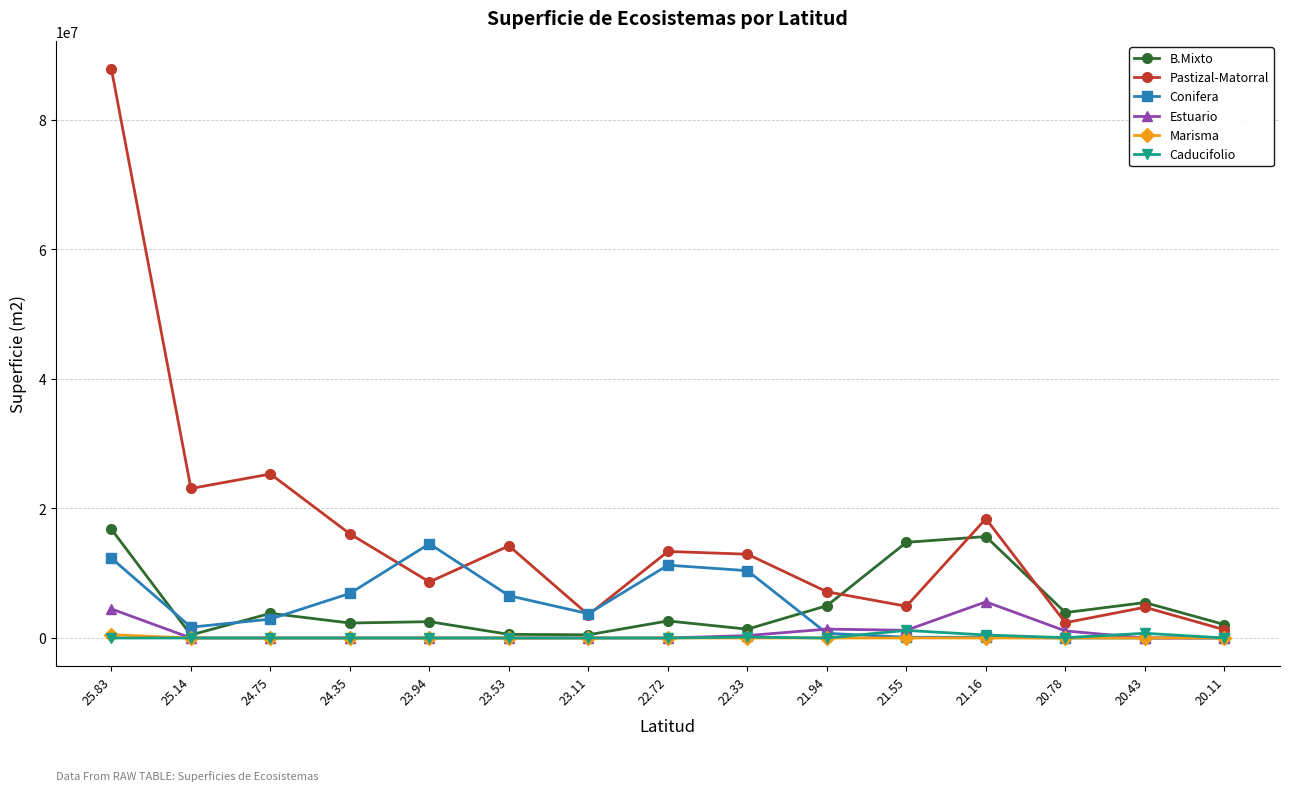

What is the total value across all series at 23.53?

21311100